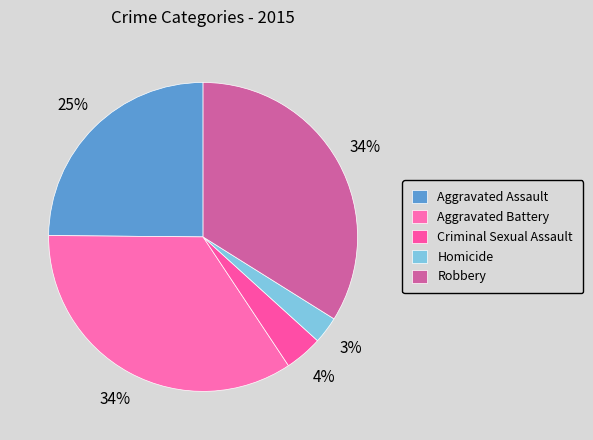

Does Aggravated Battery account for over 50% of the chart?

No